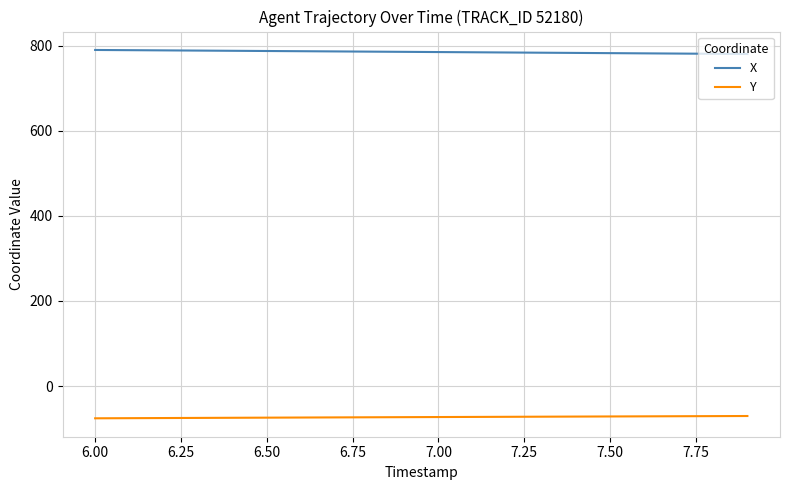

Which series has the largest total across all categories?

X